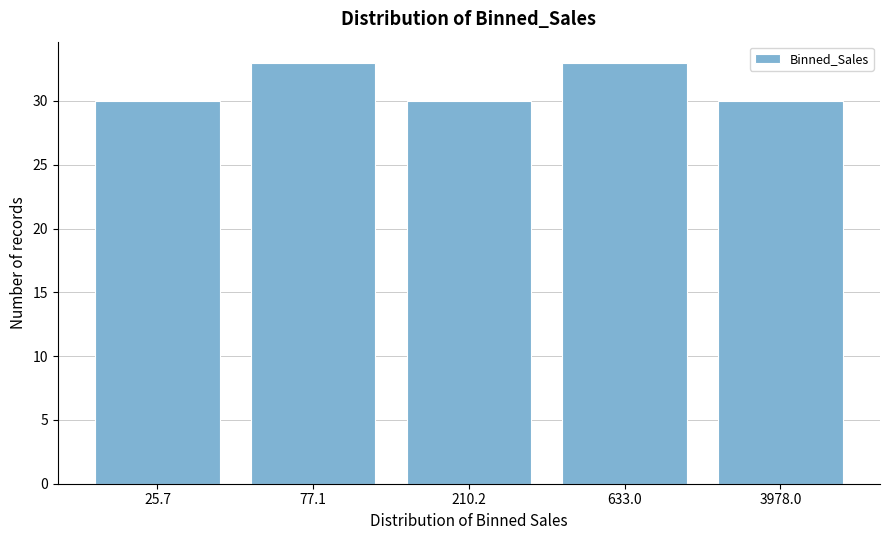

Reading right to left, transcribe all the data shown in this chart.

3978.0=30	633.0=33	210.2=30	77.1=33	25.7=30